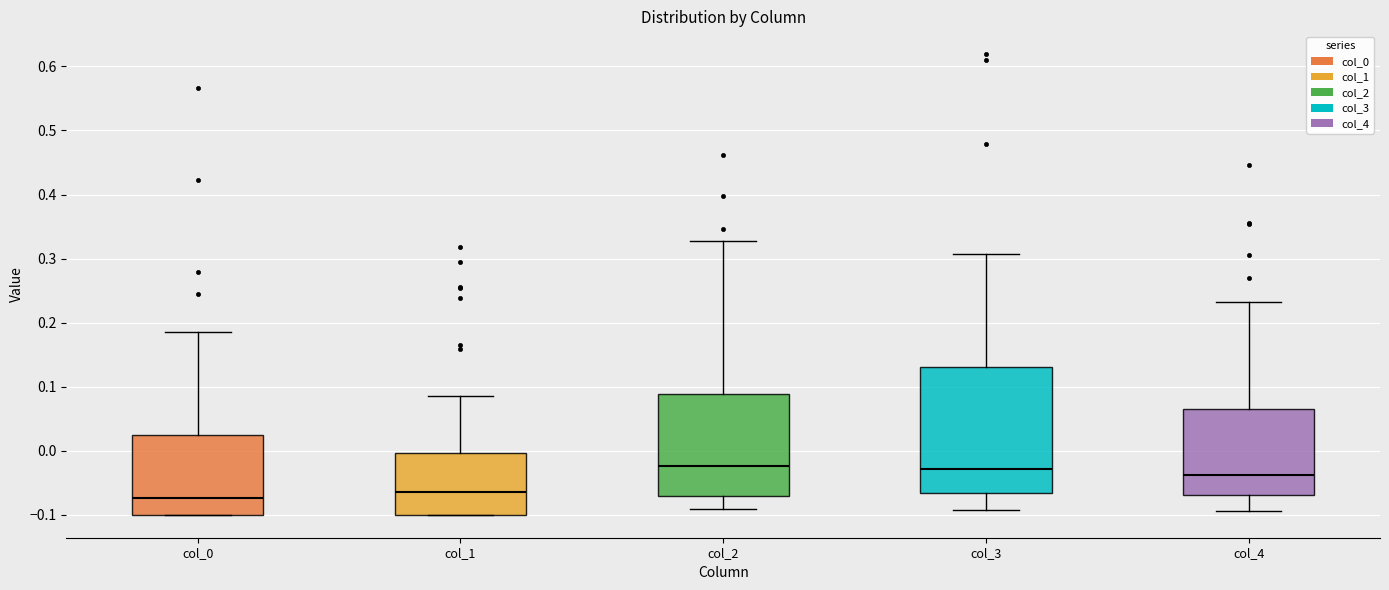

Reading left to right, transcribe this box plot: for each box, give where its median line is, the range the box spans, and where its two whiskers end, as read against the y-axis. The values are not printed on the chart, so give them approximately, as read against the axis.

col_0: median -0.07, box -0.10 to 0.02, whiskers -0.10 to 0.19
col_1: median -0.07, box -0.10 to 0.00, whiskers -0.10 to 0.09
col_2: median -0.02, box -0.07 to 0.09, whiskers -0.09 to 0.33
col_3: median -0.03, box -0.07 to 0.13, whiskers -0.09 to 0.31
col_4: median -0.04, box -0.07 to 0.07, whiskers -0.09 to 0.23